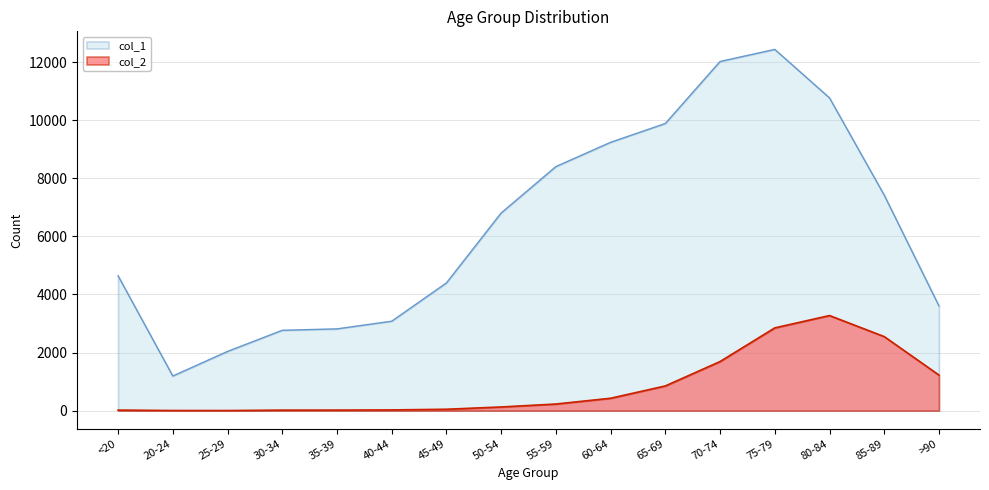

What is the sum of the col_2 values at 50-54 and <20?

144